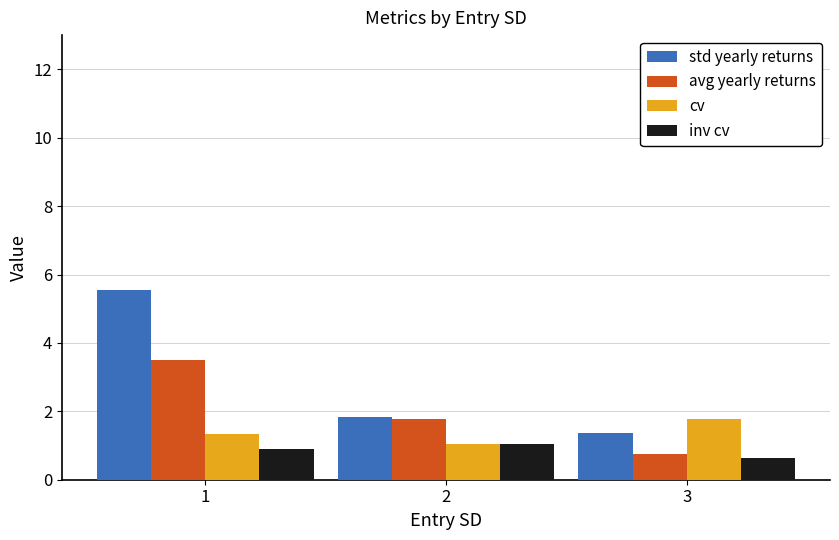

What is the value of the avg yearly returns bar at the 3rd from the left?

0.8